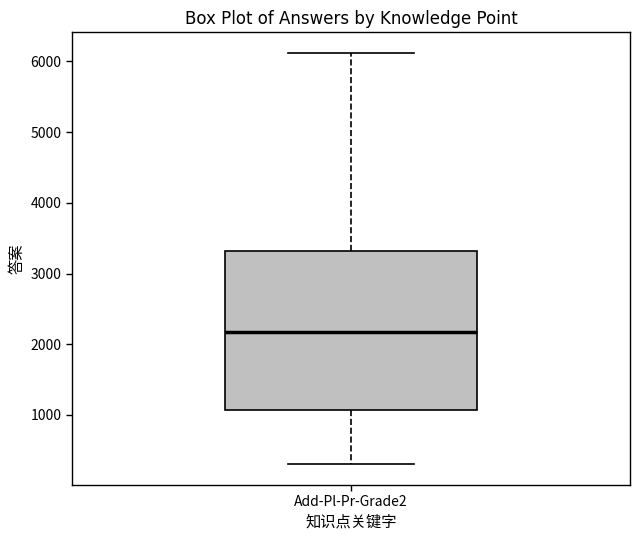

Transcribe this box plot: give where the median line is, the range the box spans, and where the two whiskers end, as read against the y-axis. The values are not printed on the chart, so give them approximately, as read against the axis.

median 2200, box 1100 to 3300, whiskers 300 to 6100